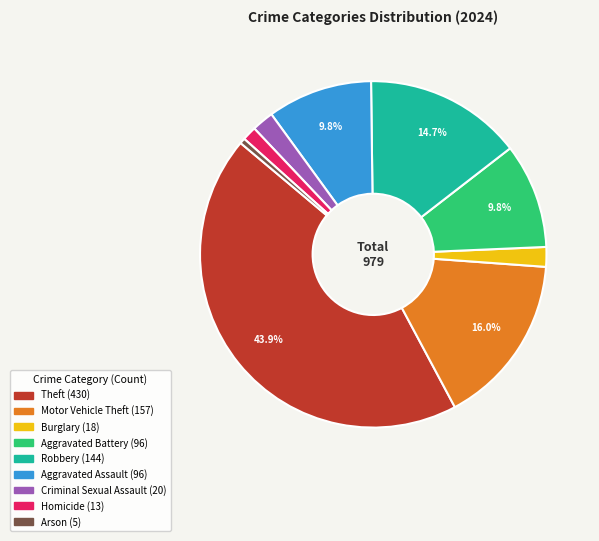

How many segments does this pie chart have?

9